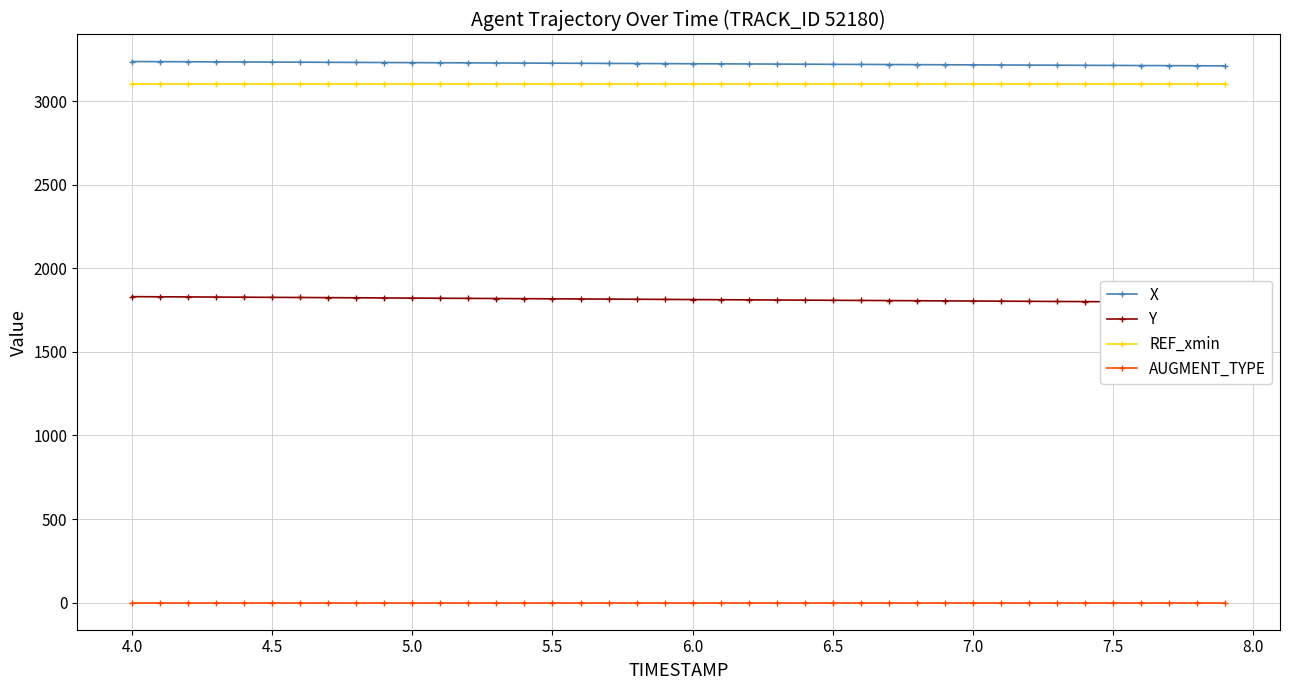

The value of X at 7.0 is 4522.0. True or false?

False